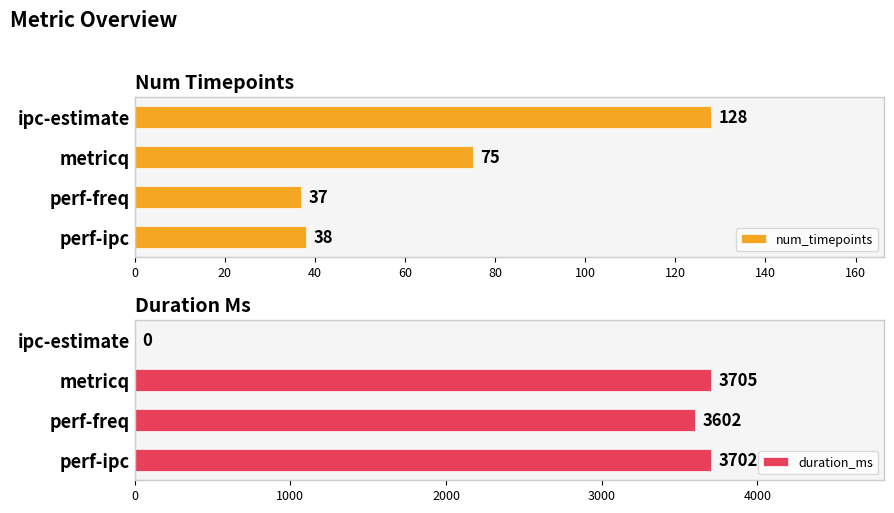

Which series has the widest spread of values?

duration_ms